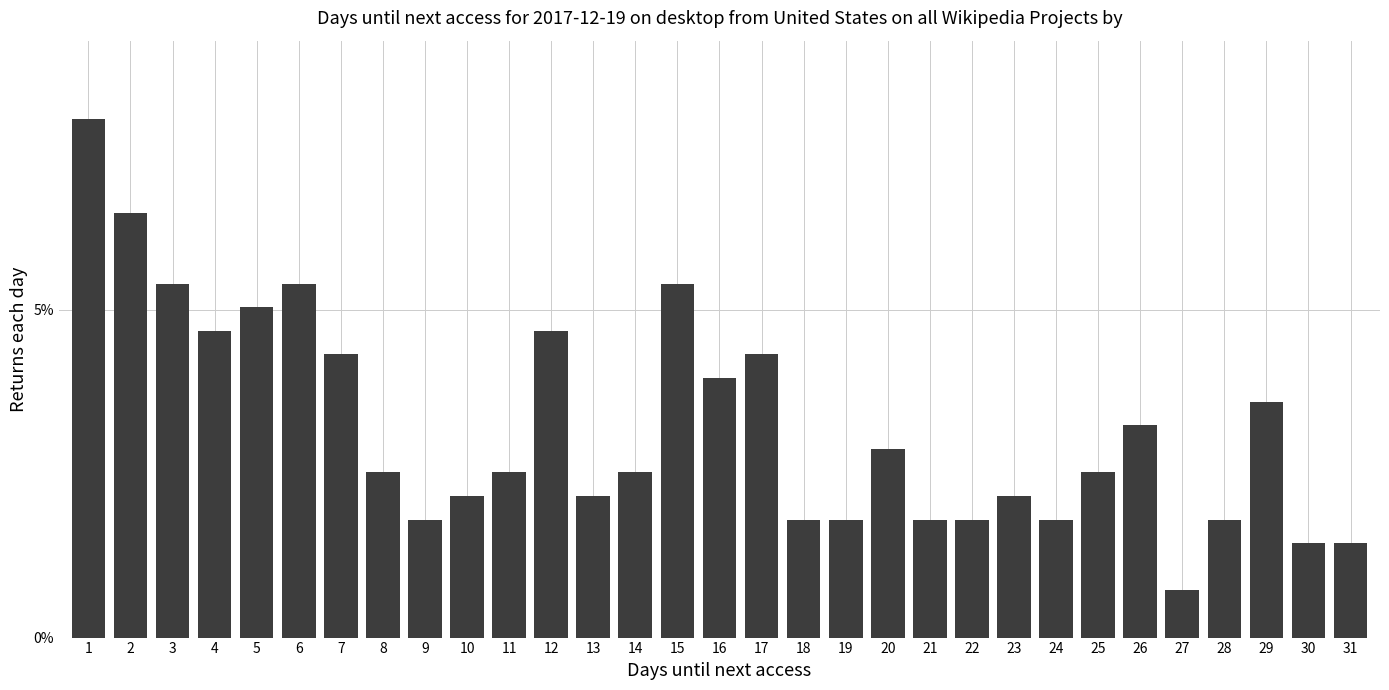

Are the bars horizontal?

No